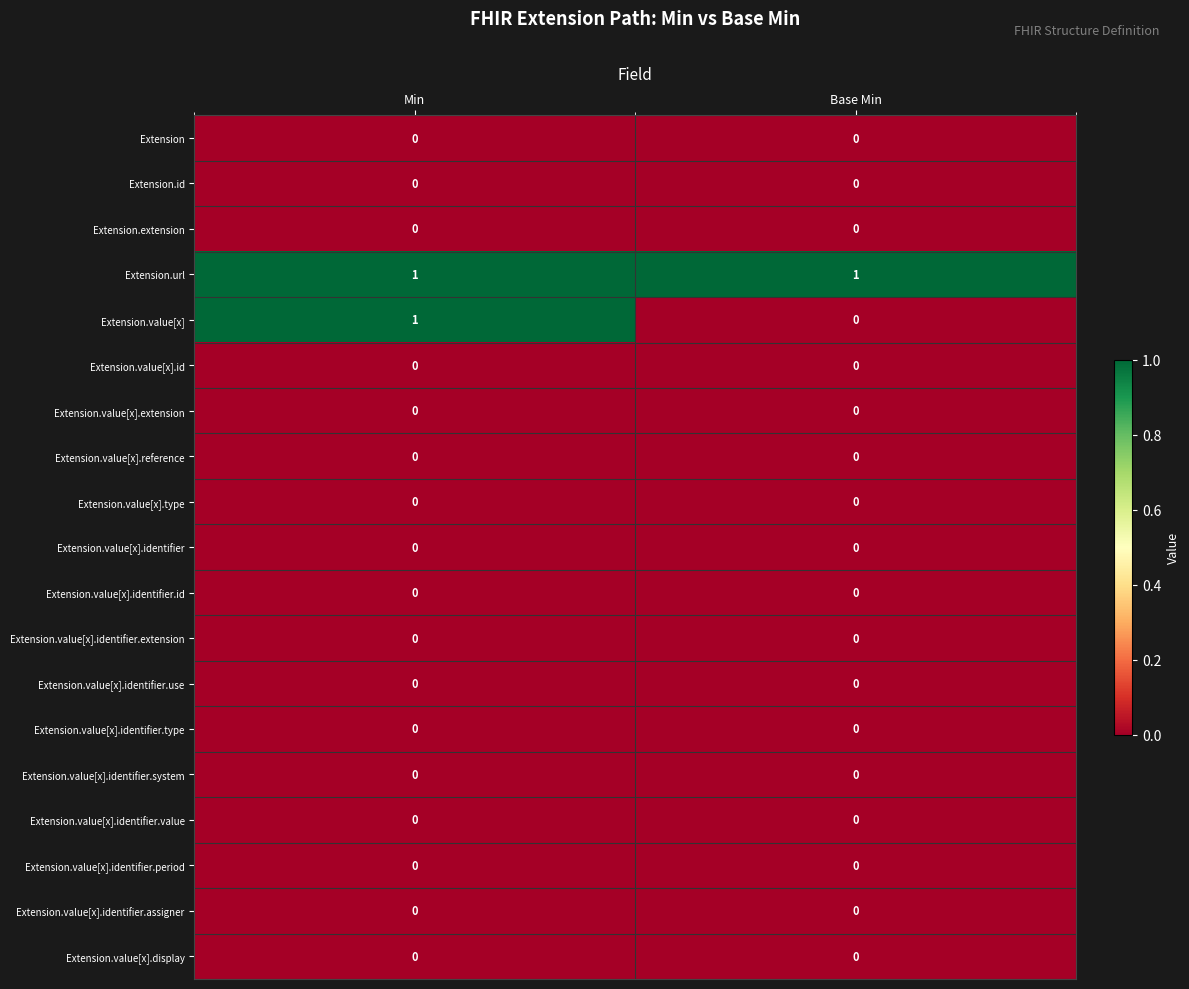

Which series has the largest range (max minus min)?

Extension.value[x]